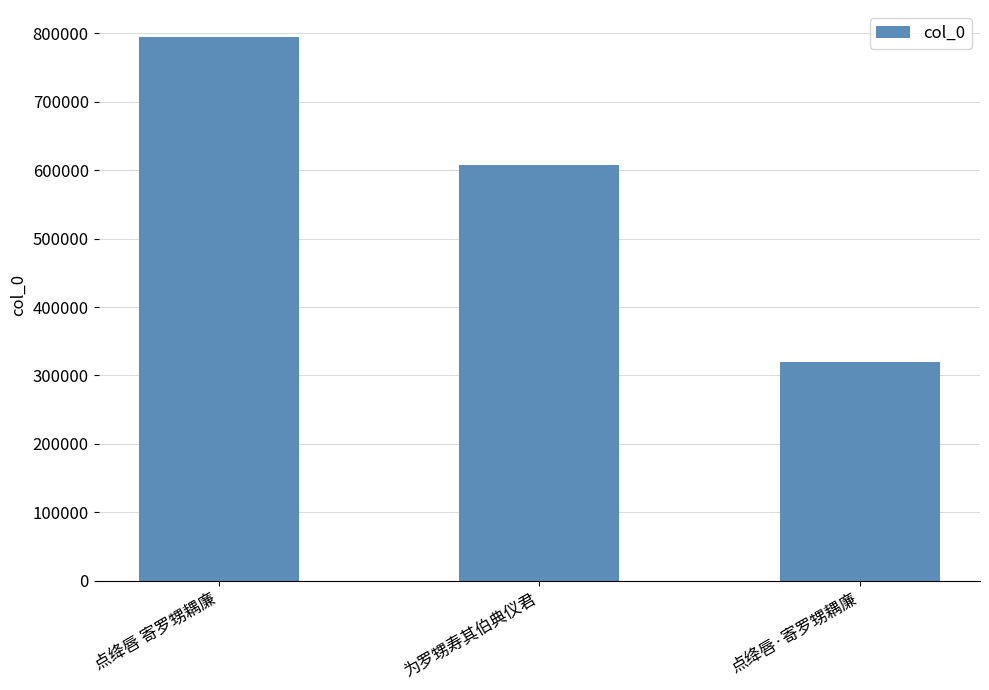

Which category has the highest value across all series?

点绛唇 寄罗甥耦廉